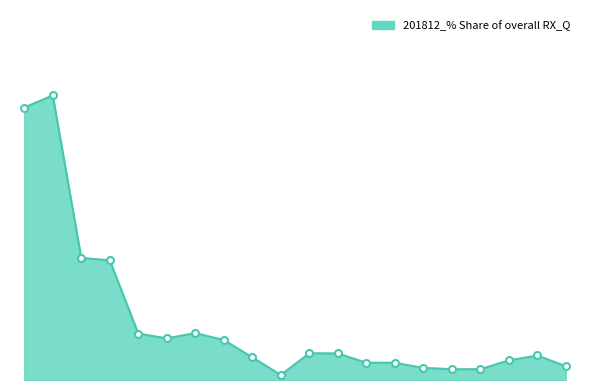

What is the label of the 15th point from the left?

PHILIPPINES